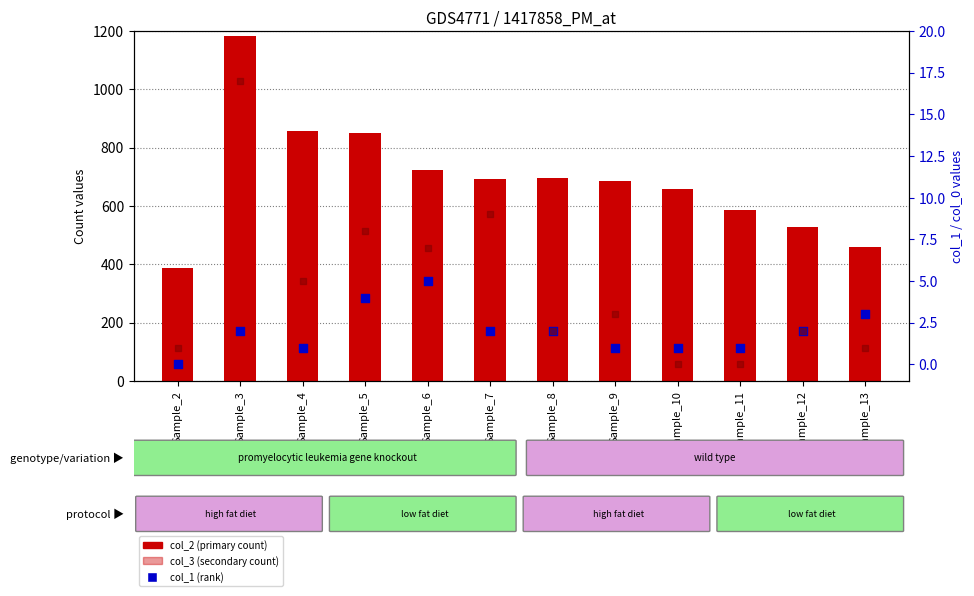

Which series contains the lowest Y value?

col_1 (rank)